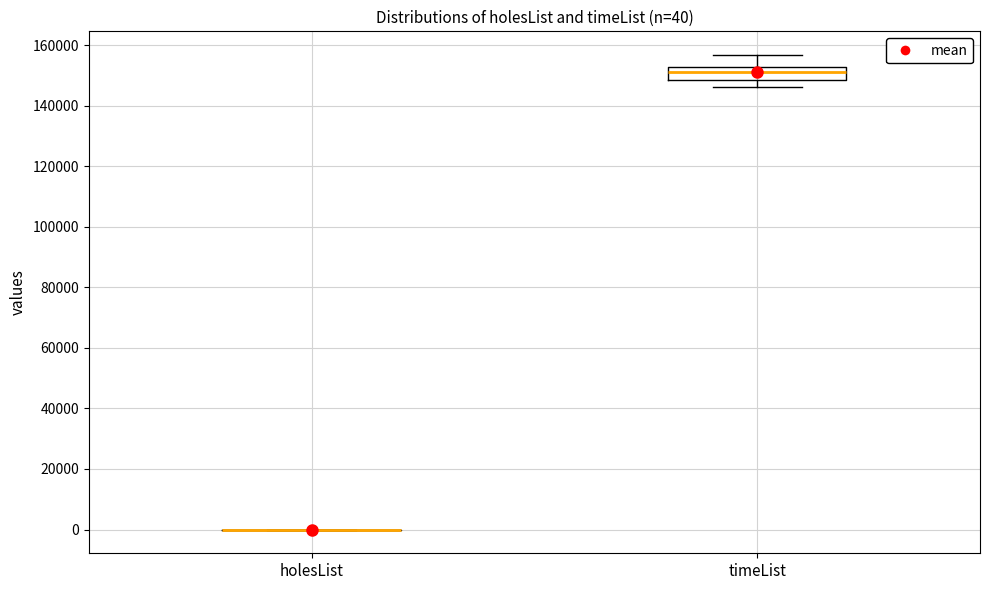

Comparing the boxes themselves (not the whiskers), which one is the tallest?

timeList